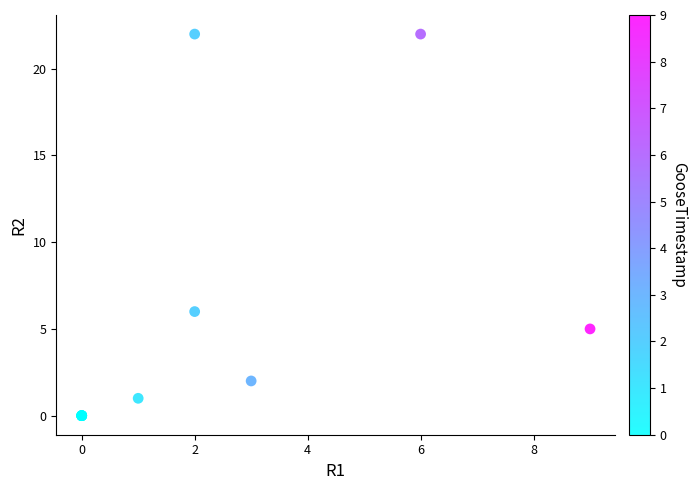

What Y value in the scatter plot is closest to 11?

6